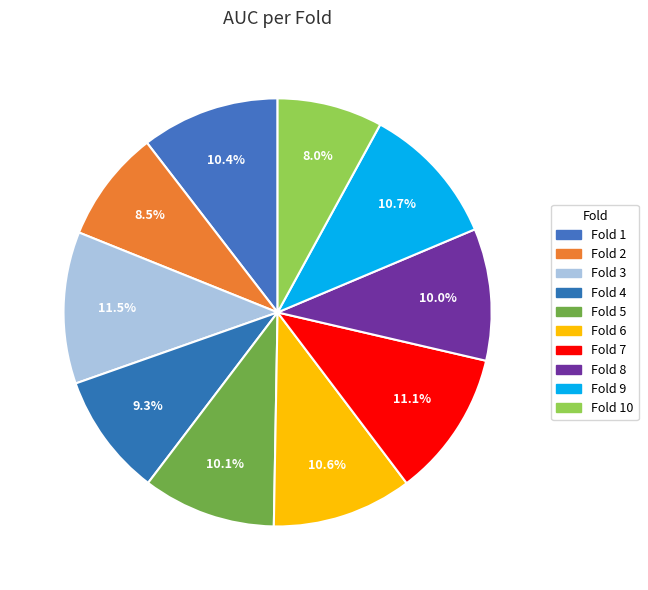

How many segments does this pie chart have?

10